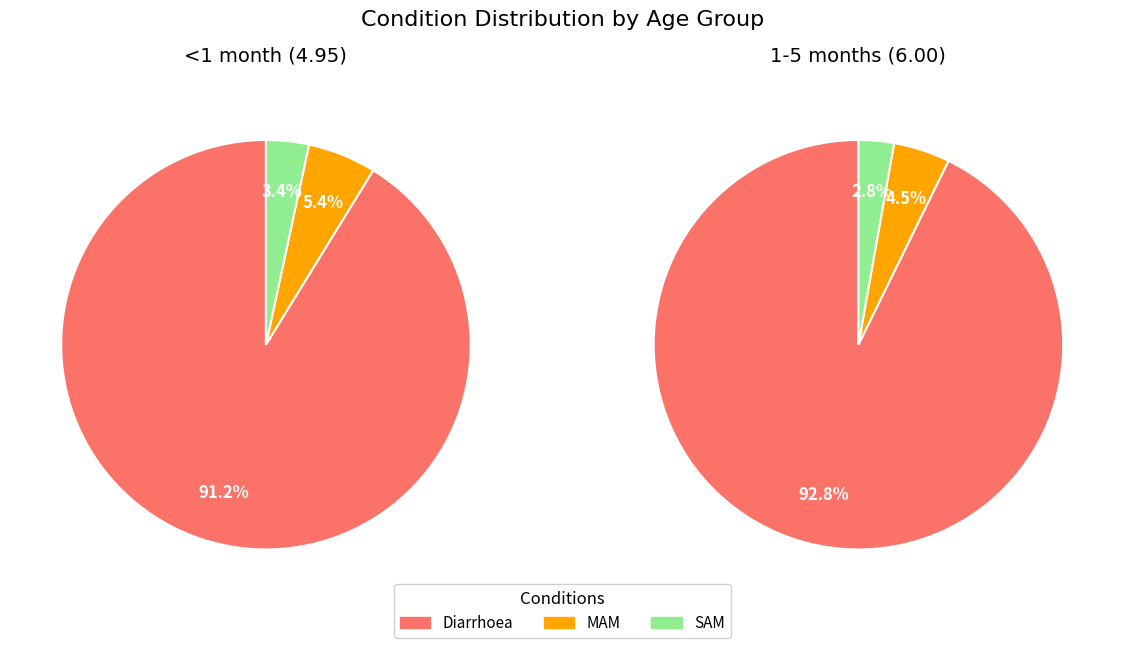

Is there any slice that represents more than half of the pie?

Yes